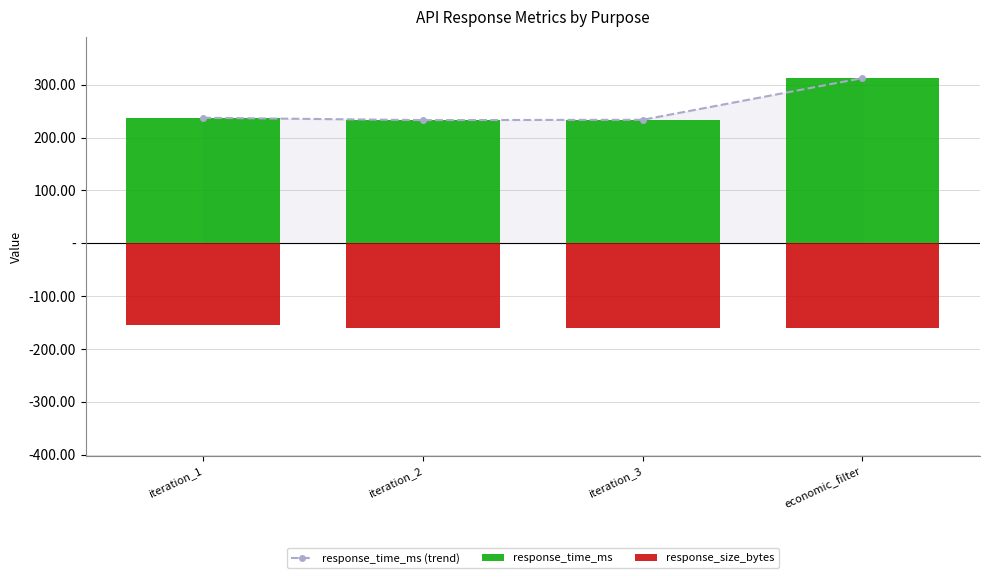

At which label is response_time_ms (trend) closest to 272?

iteration_1